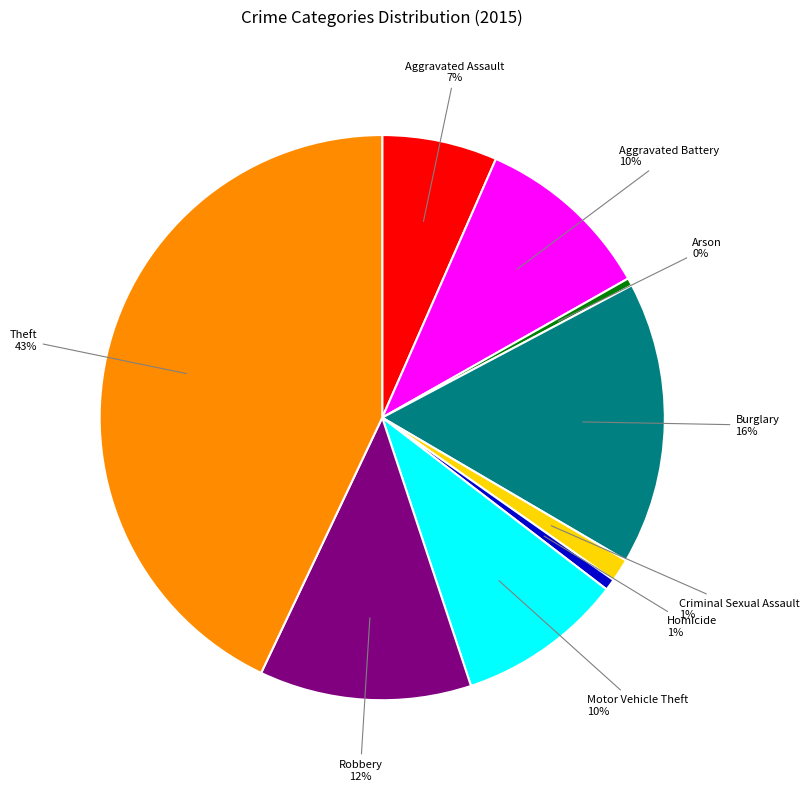

How many segments does this pie chart have?

9